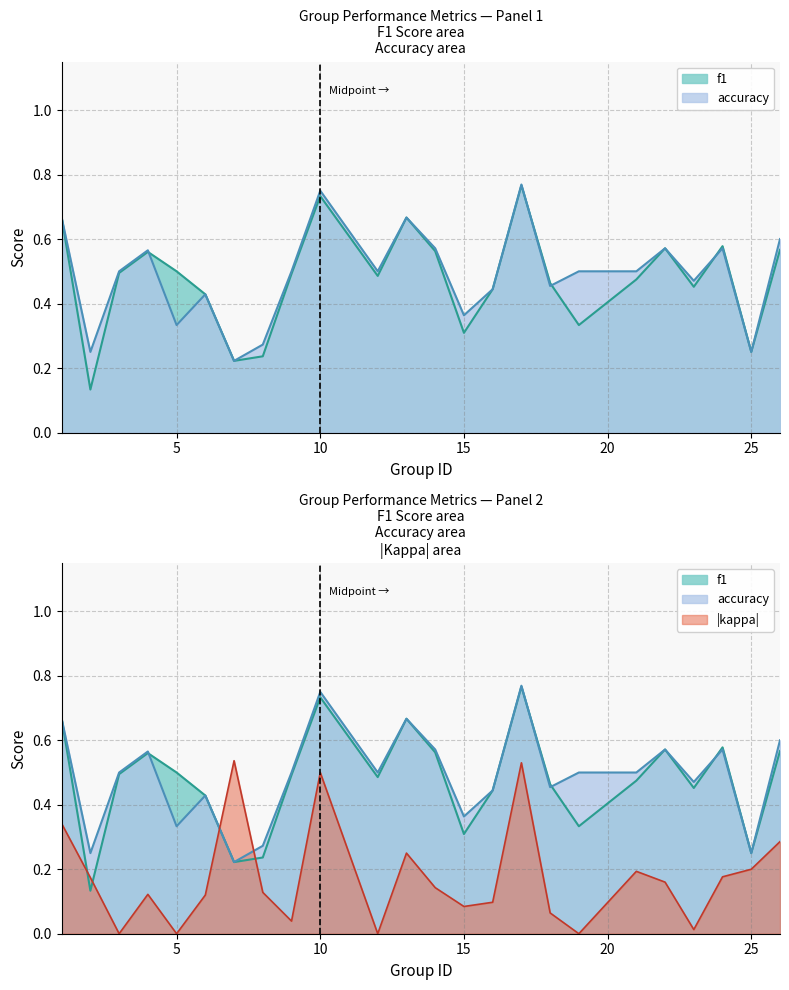

Where is f1 nearest to the value 0?

2